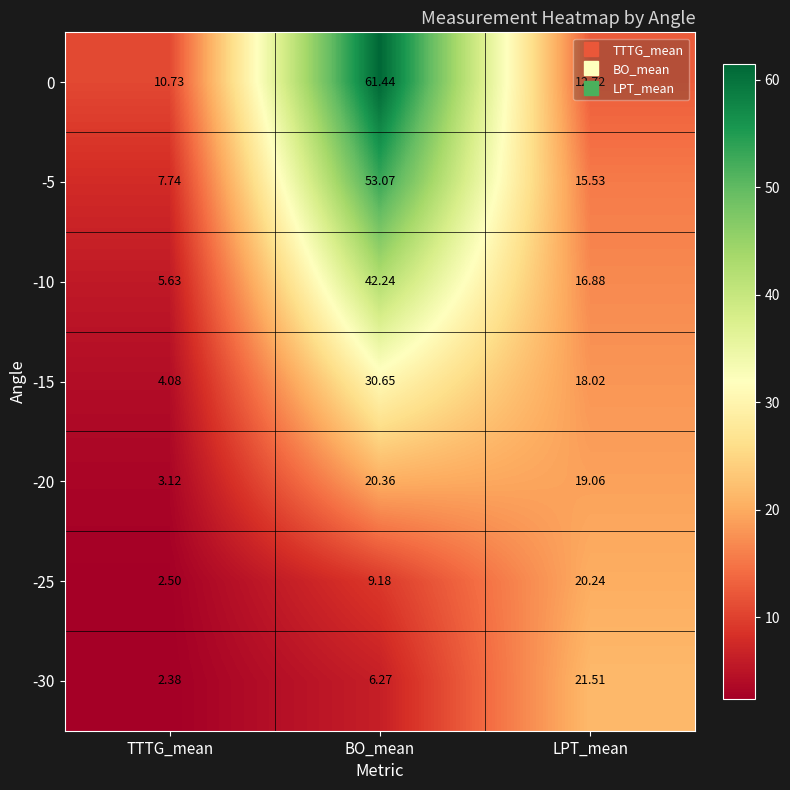

List the labels in order of -30 value, largest first.

LPT_mean, BO_mean, TTTG_mean